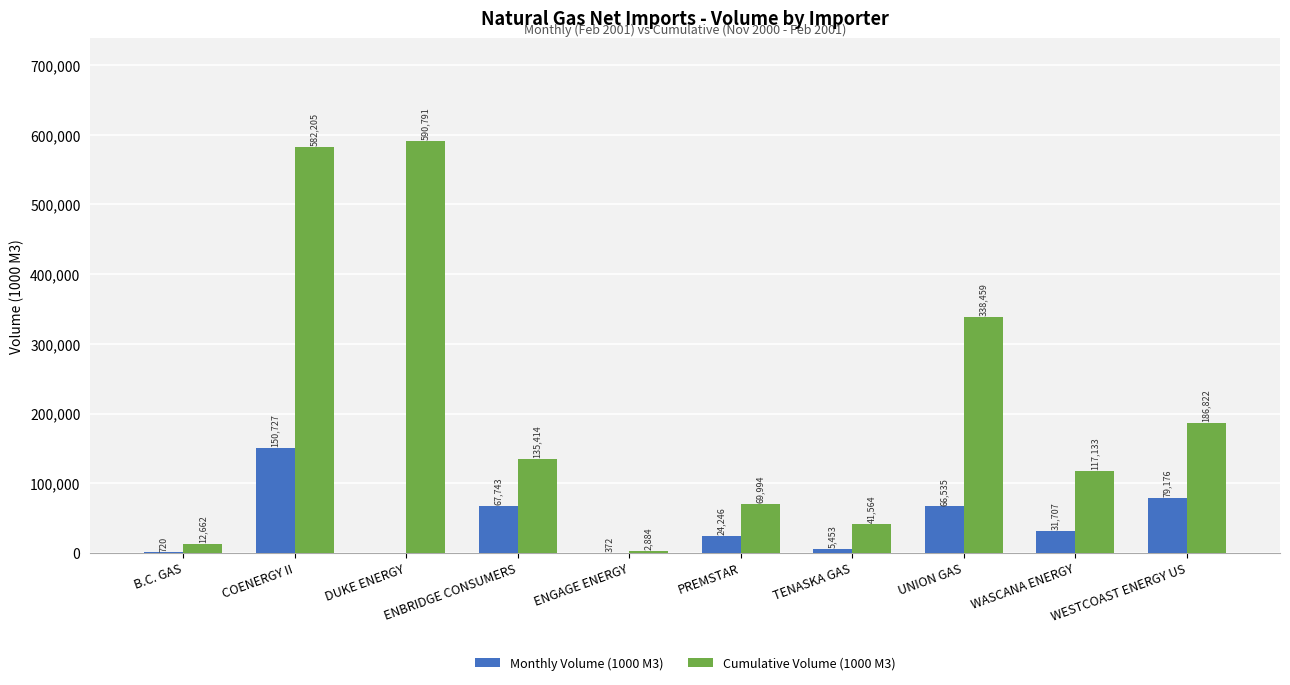

At which label does Cumulative Volume (1000 M3) first exceed 135413?

COENERGY II